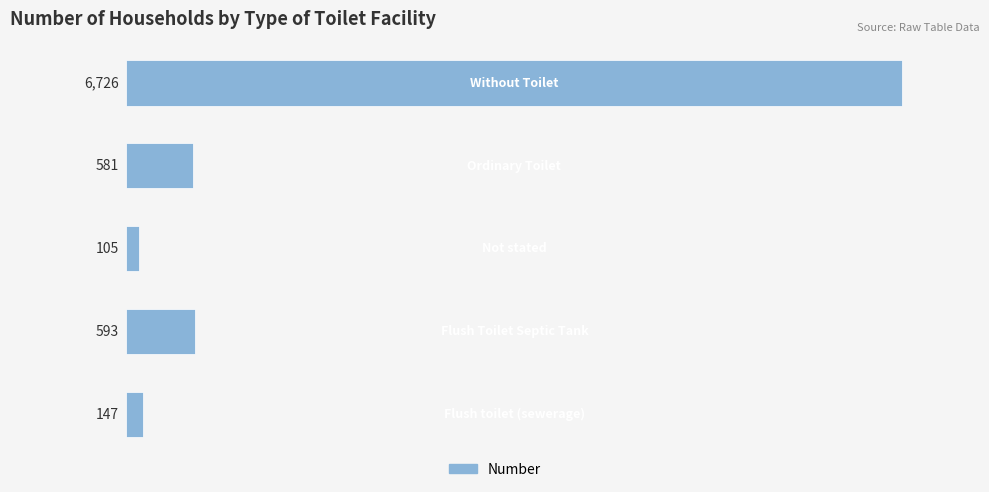

Reading bottom to top, transcribe all the data shown in this chart.

147	593	105	581	6726